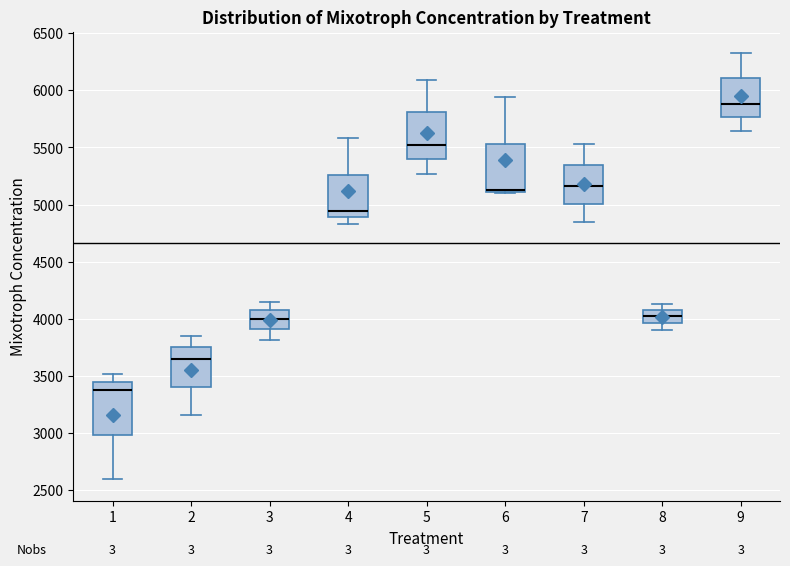

Reading left to right, read every box against the y-axis: the position of its median line, the range the box covers, and the ends of its whiskers. The values are not printed on the chart, so give them approximately, as read against the axis.

1: median 3350, box 3000 to 3450, whiskers 2600 to 3500
2: median 3650, box 3400 to 3750, whiskers 3150 to 3850
3: median 4000, box 3900 to 4050, whiskers 3800 to 4150
4: median 4950, box 4900 to 5250, whiskers 4850 to 5600
5: median 5500, box 5400 to 5800, whiskers 5250 to 6100
6: median 5100 (drawn on the box's lower edge), box 5100 to 5550, whiskers 5100 to 5950
7: median 5150, box 5000 to 5350, whiskers 4850 to 5550
8: median 4000, box 3950 to 4050, whiskers 3900 to 4150
9: median 5900, box 5750 to 6100, whiskers 5650 to 6350